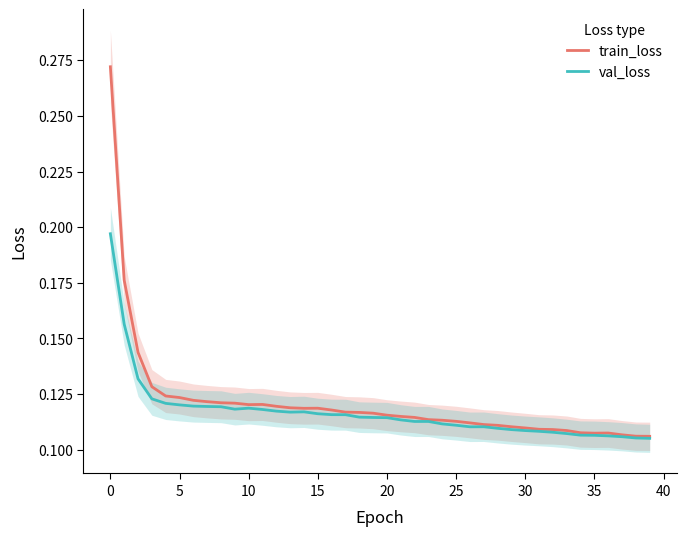

True or false: val_loss and train_loss cross at least once.

False